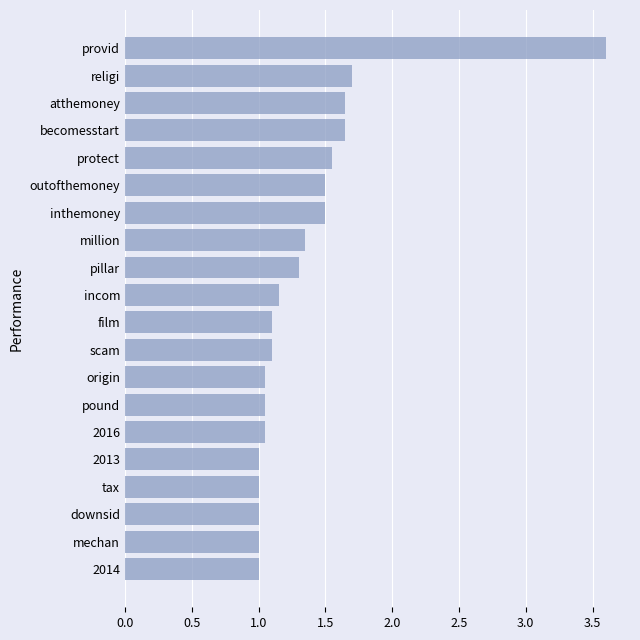

Read the value at outofthemoney.

1.5